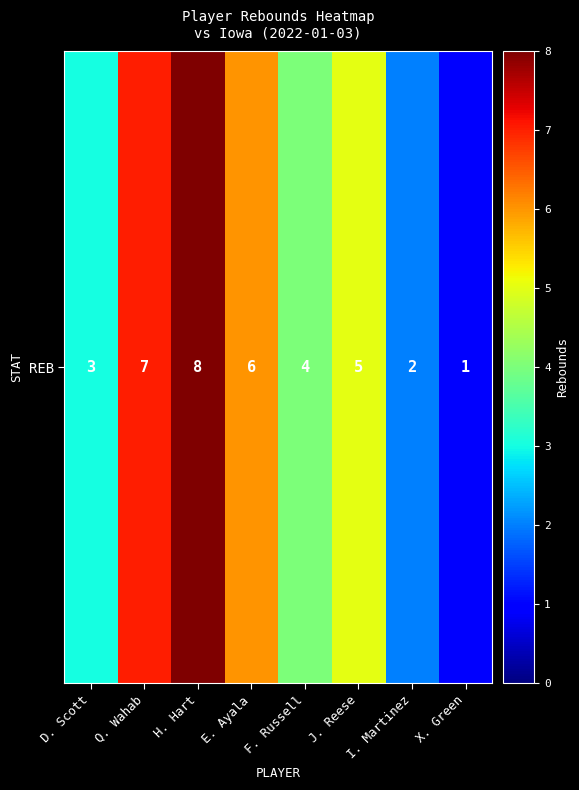

The value at F. Russell is 2. True or false?

False